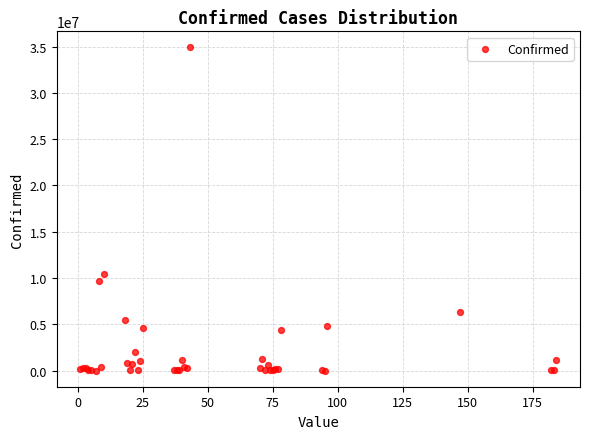

What Y value in the scatter plot is closest to 17457917?

10487217